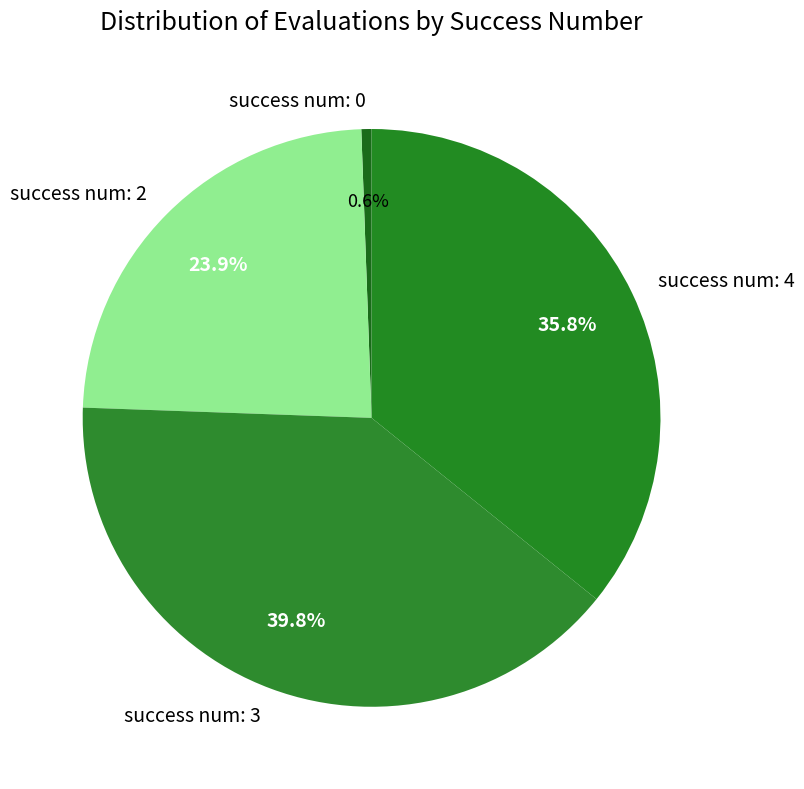

How many slices are in this pie chart?

4